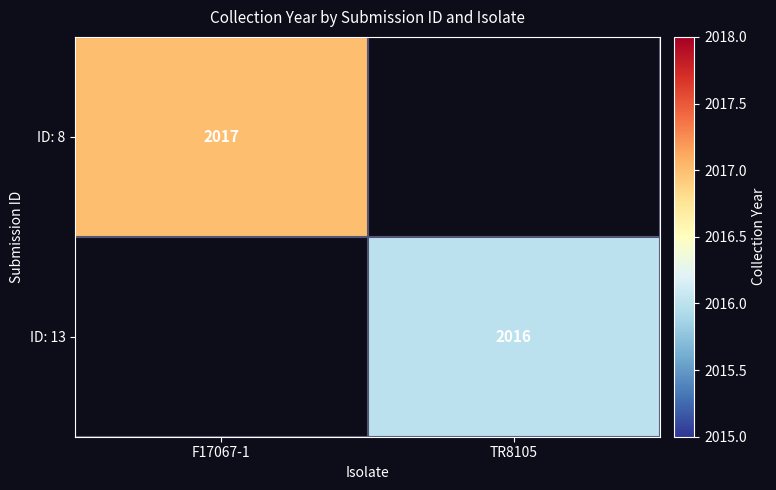

Between TR8105 and F17067-1, which is larger?

F17067-1